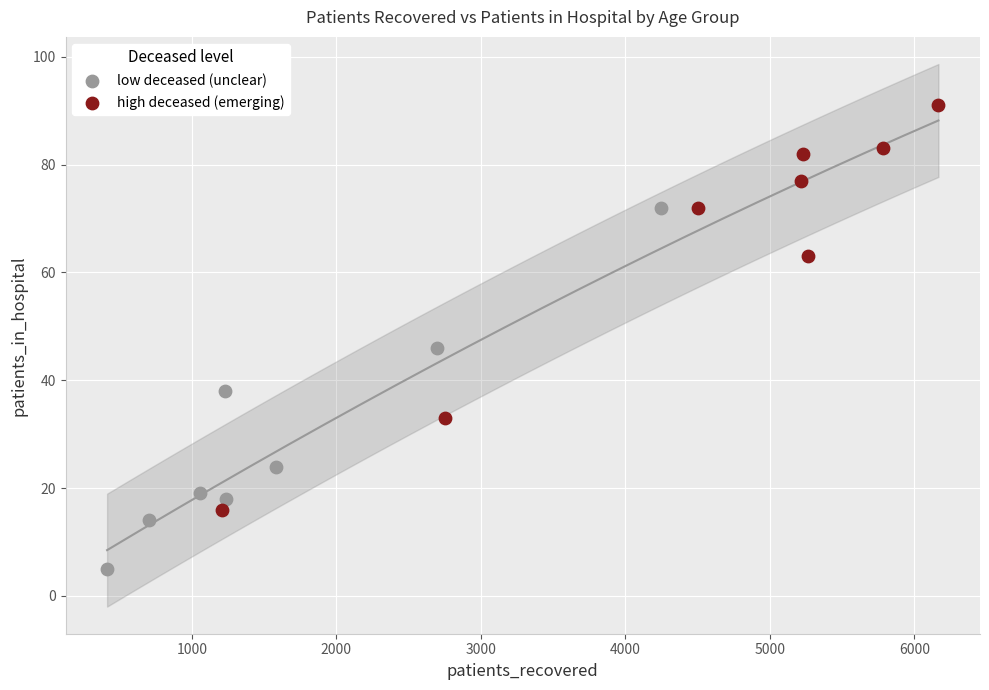

Which series reaches the maximum Y coordinate?

high deceased (emerging)